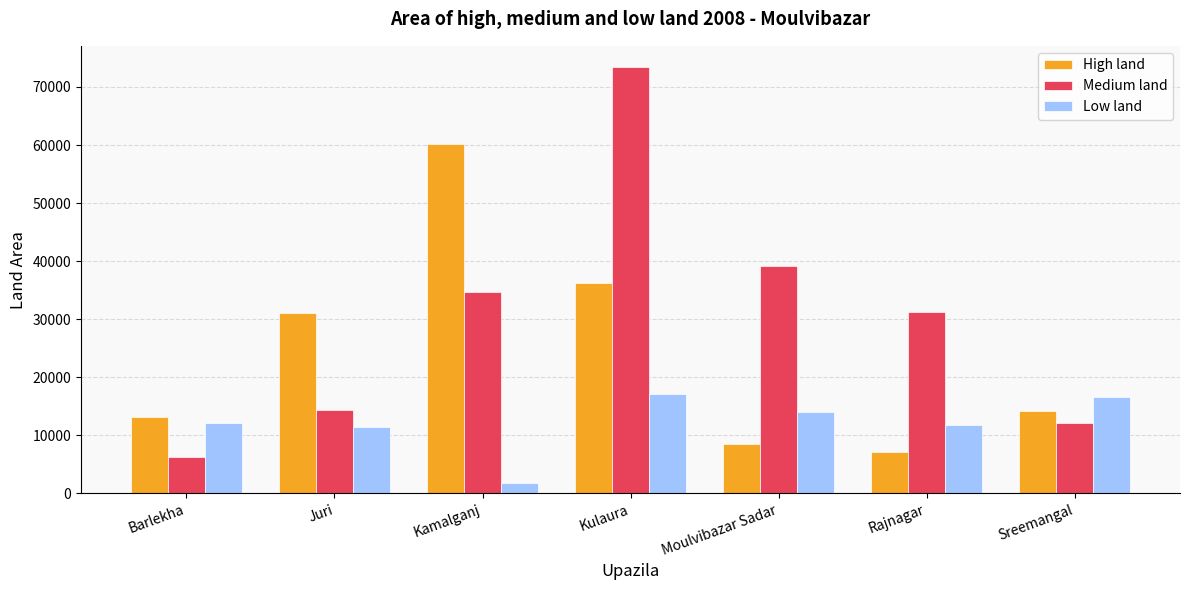

Are the bars horizontal?

No